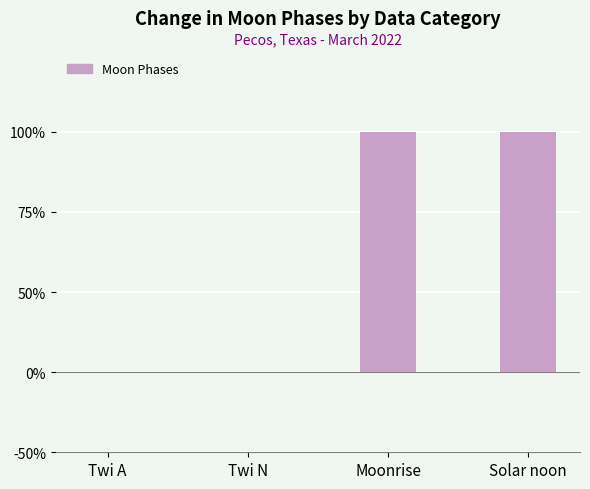

True or false: the data shows 0 at Twi N.

True